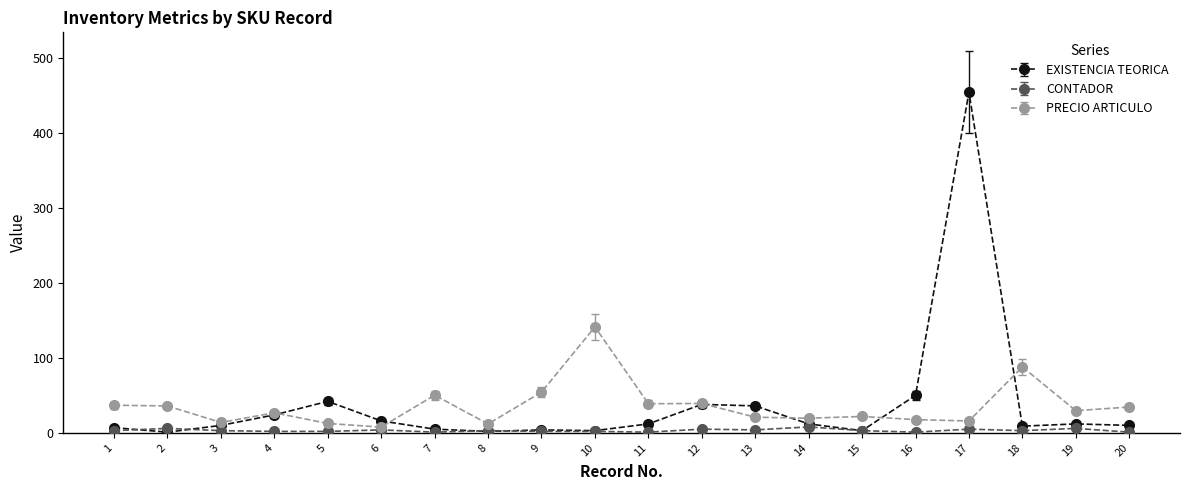

Which series has the largest range (max minus min)?

EXISTENCIA TEORICA